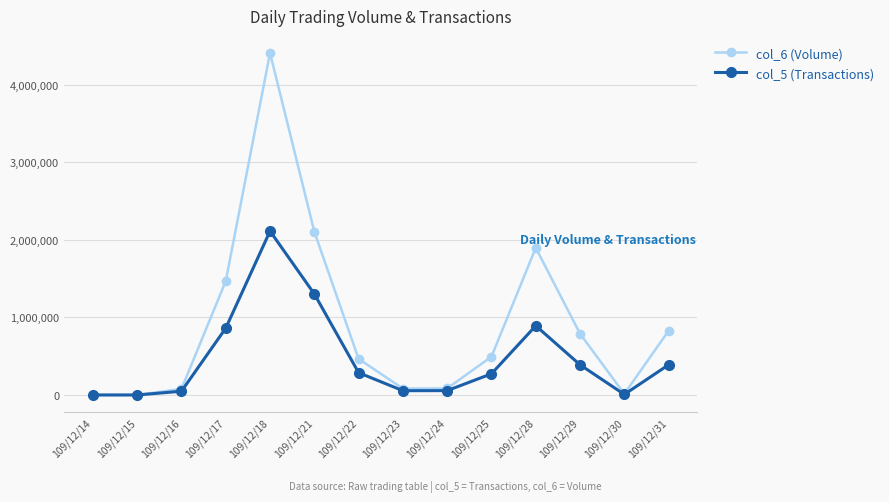

What is the value of the col_6 (Volume) point at the 6th from the left?

2104390